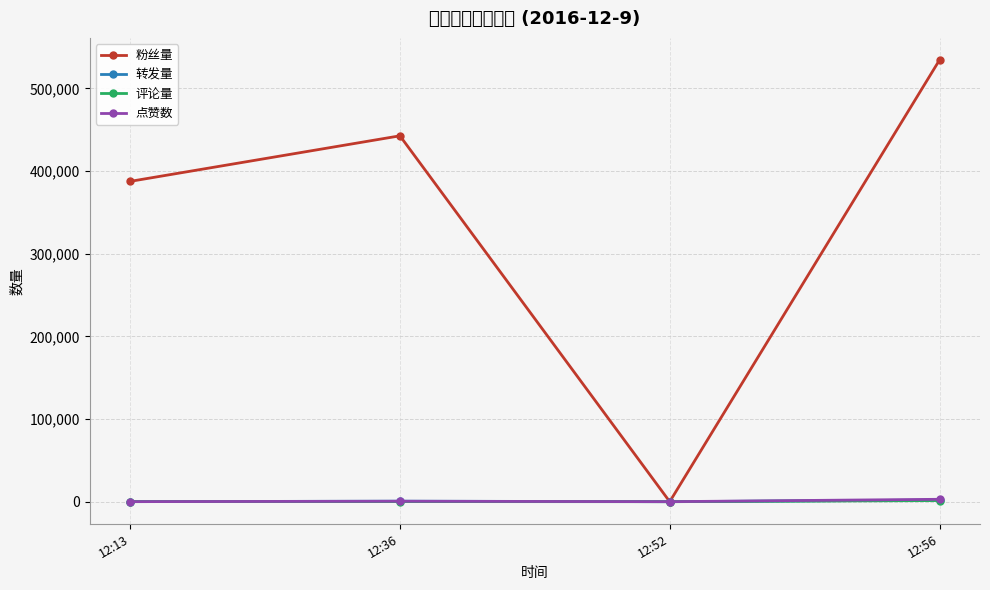

The value of 粉丝量 at 12:13 is 387555. True or false?

True